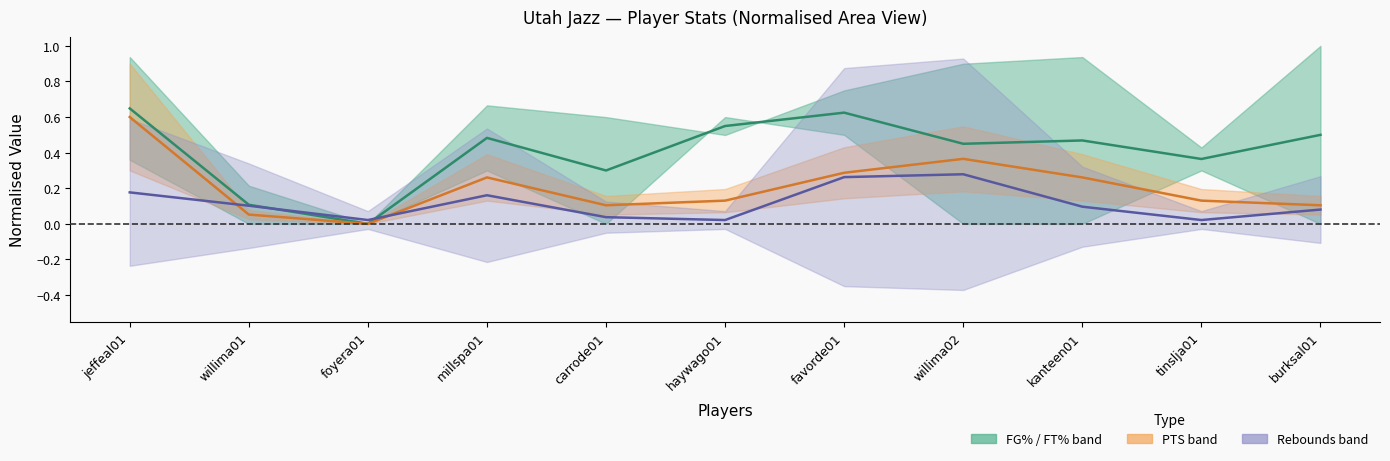

True or false: Rebounds centre has more than 0 points higher than both neighbors.

True